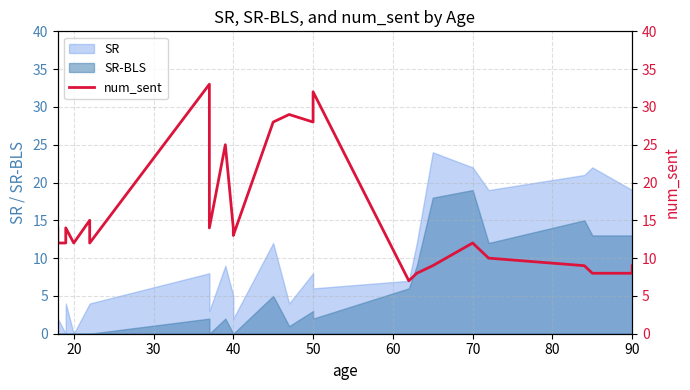

Count the number of categories in the chart.

27